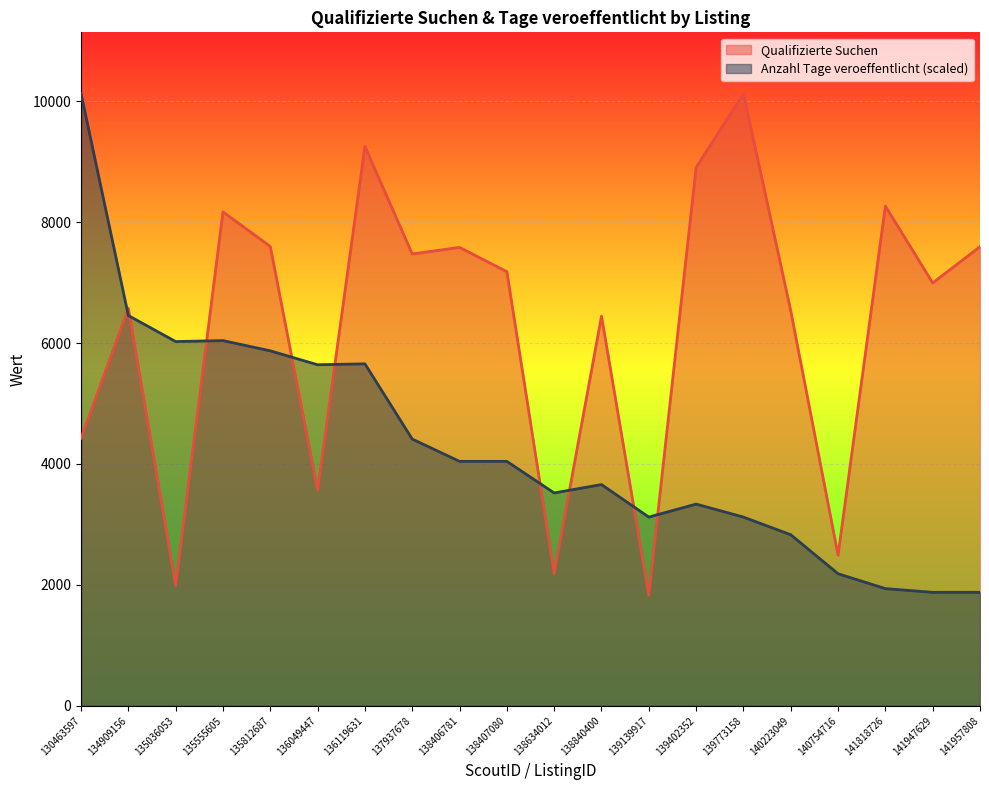

What are all the series names shown in the legend?

Qualifizierte Suchen, Anzahl Tage veroeffentlicht (scaled)